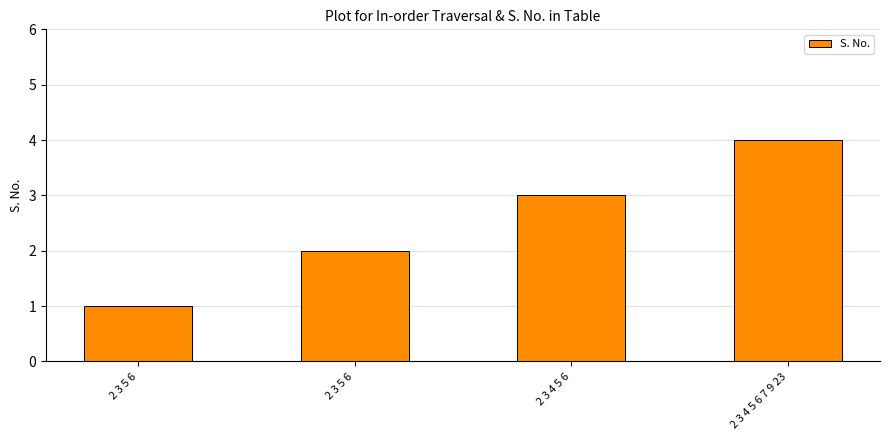

Reading left to right, extract all data points from this chart.

2 3 5 6=1	2 3 5 6=2	2 3 4 5 6=3	2 3 4 5 6 7 9 23=4